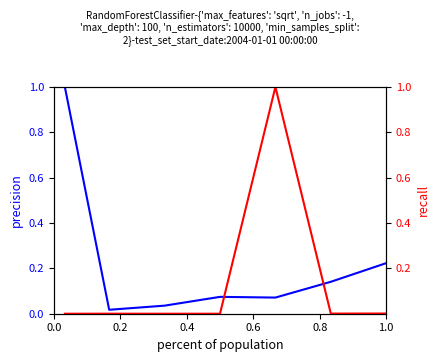

The Leve EXP series shows 0.0 at 0.6. True or false?

False